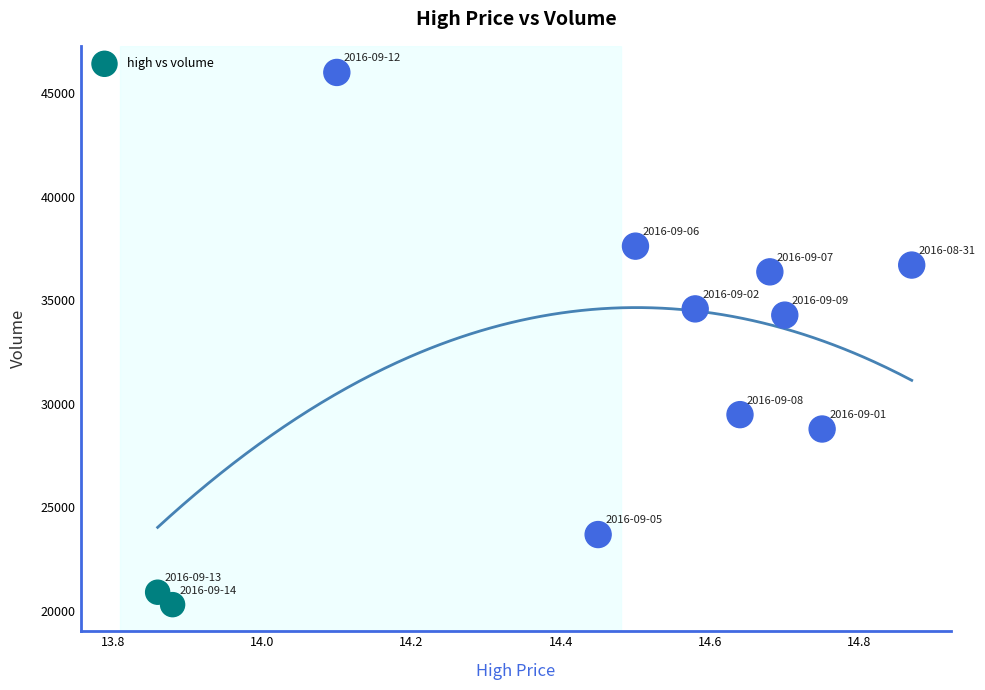

What Y value in the scatter plot is closest to 33154?

34285.0